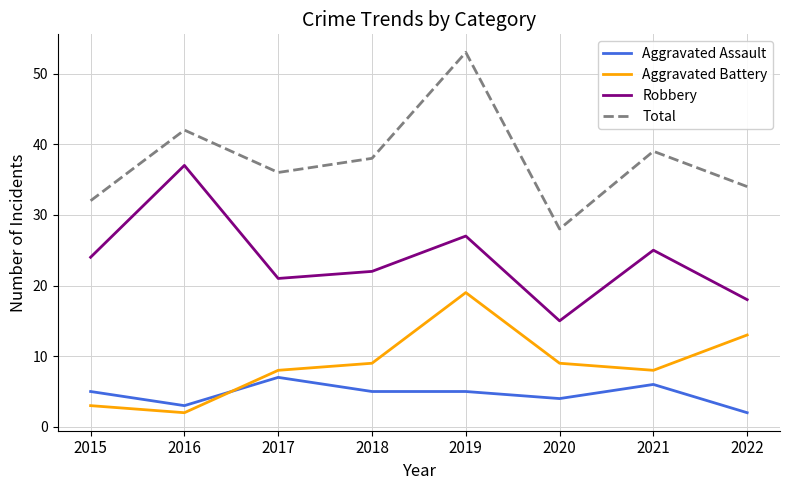

True or false: Aggravated Assault and Total cross at least once.

False